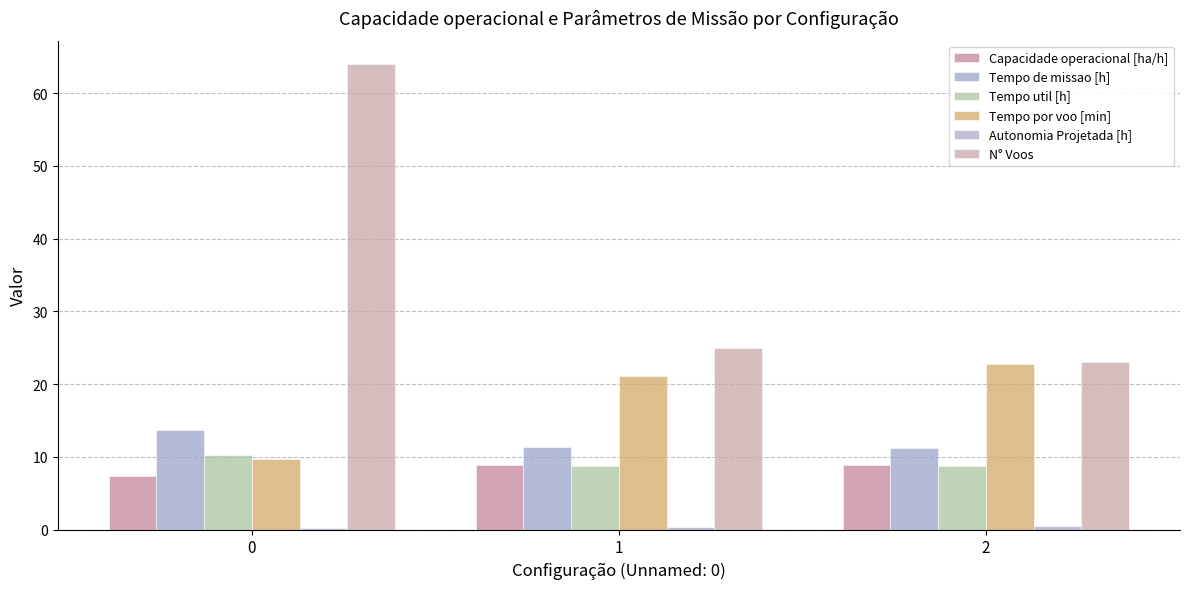

Is the value of Autonomia Projetada [h] at 1 greater than the value of Tempo por voo [min] at 0?

No